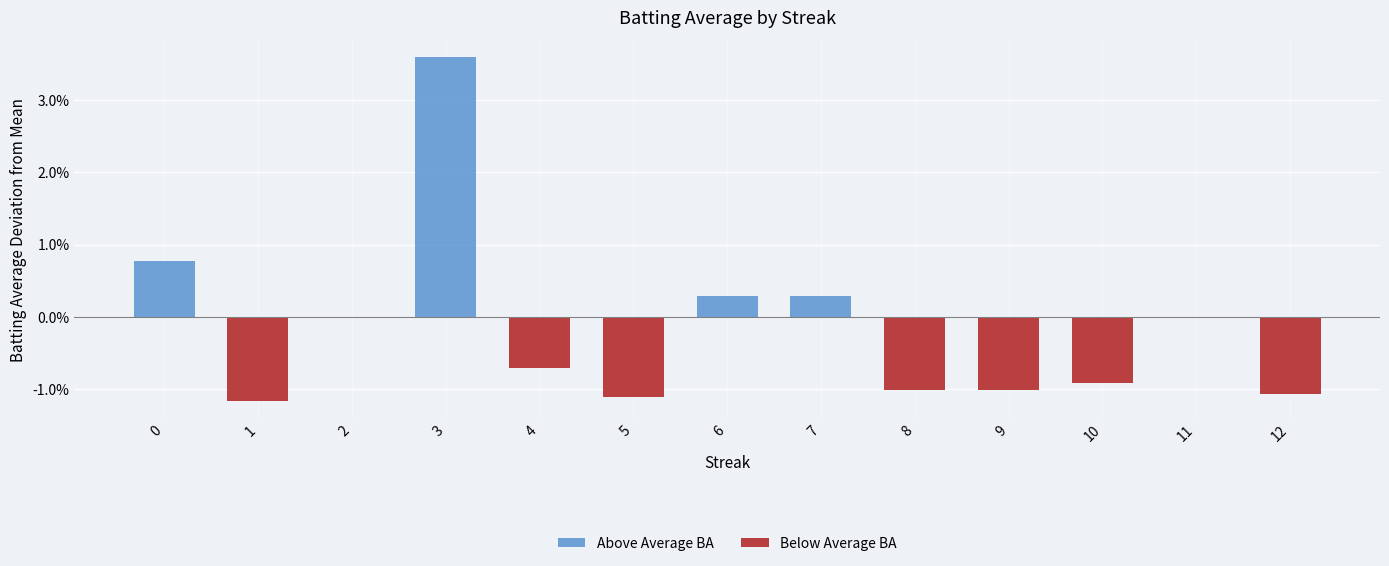

List the series in order of their overall mean, lowest first.

Below Average BA, Above Average BA